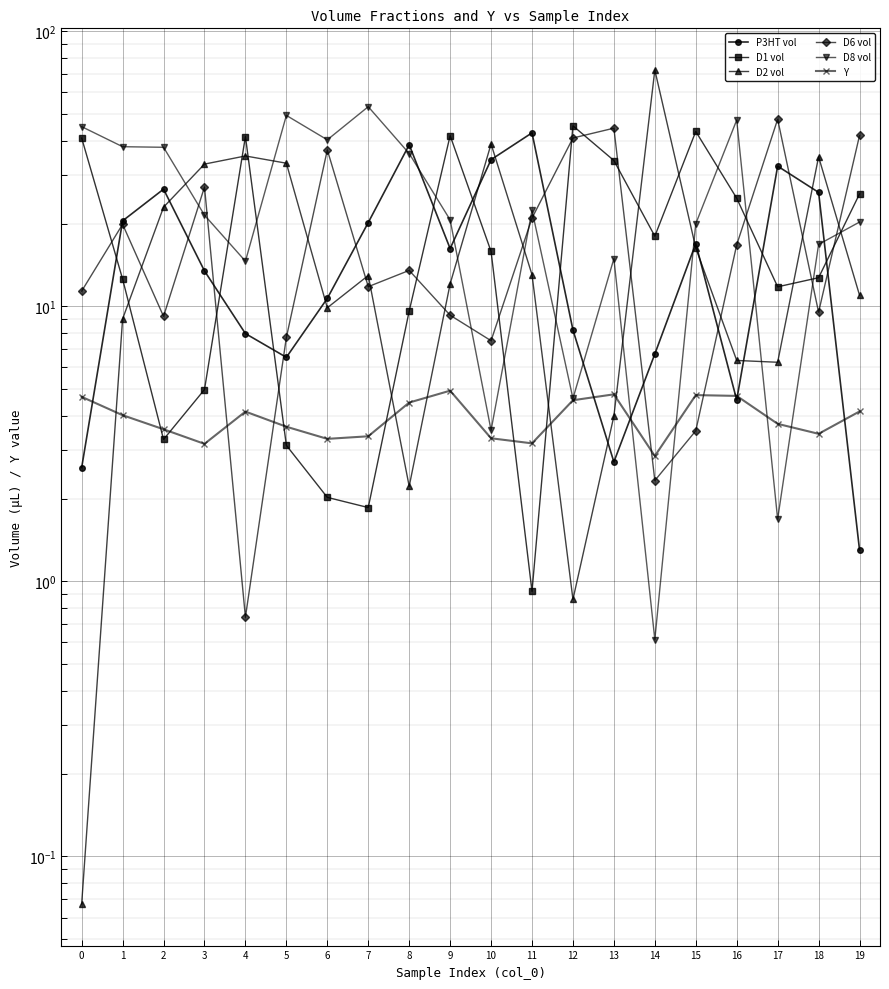

True or false: Y and D6 vol intersect in this chart.

True